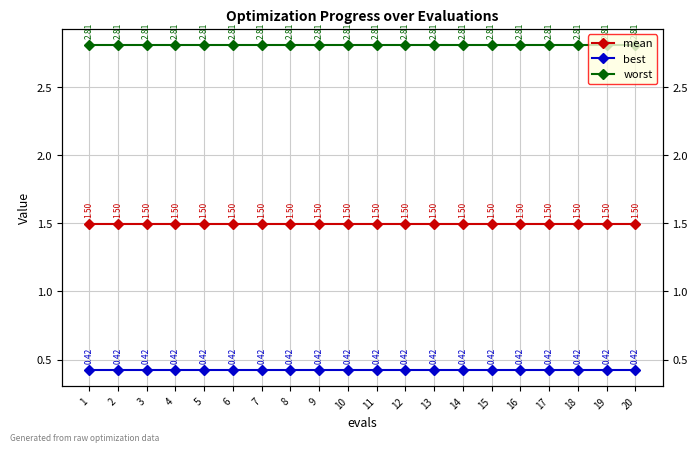

True or false: mean and best intersect in this chart.

False